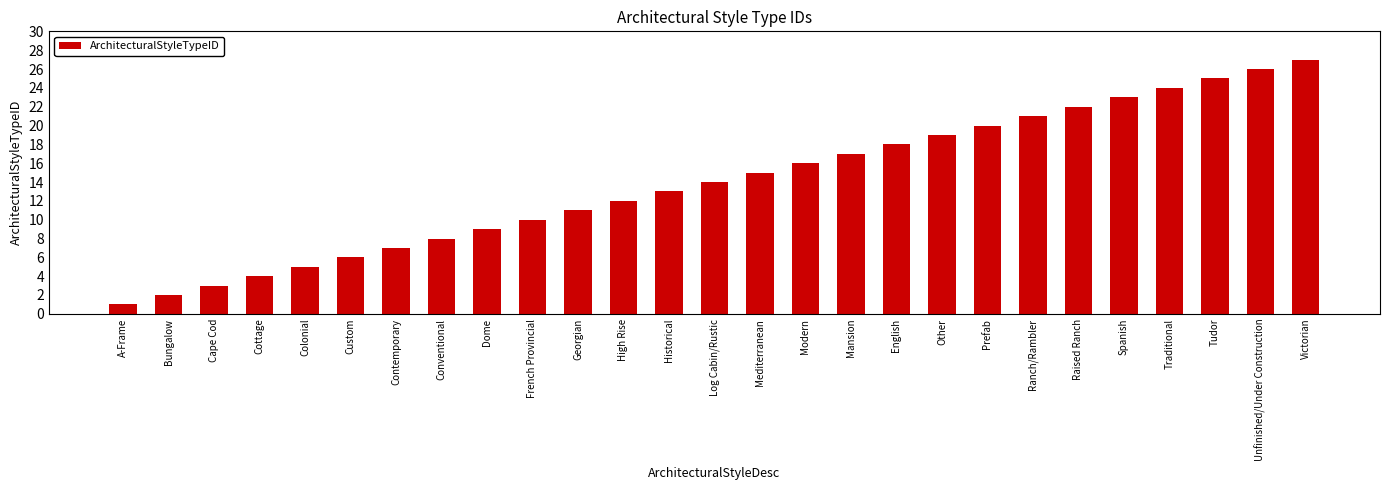

What is the ratio of the value at Unfinished/Under Construction to the value at Traditional?

1.1